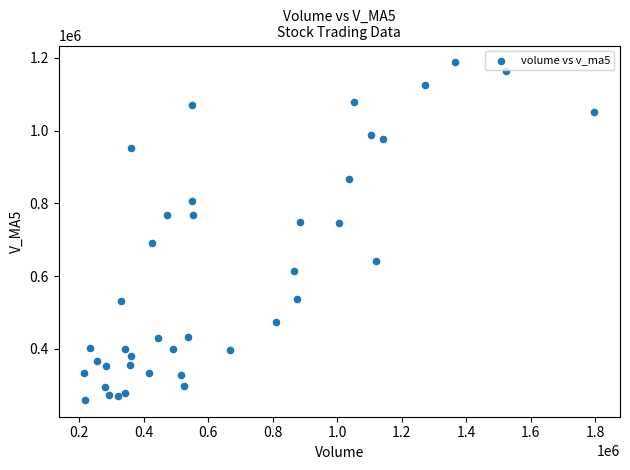

What is the range of X values (max minus min)?

1582945.3